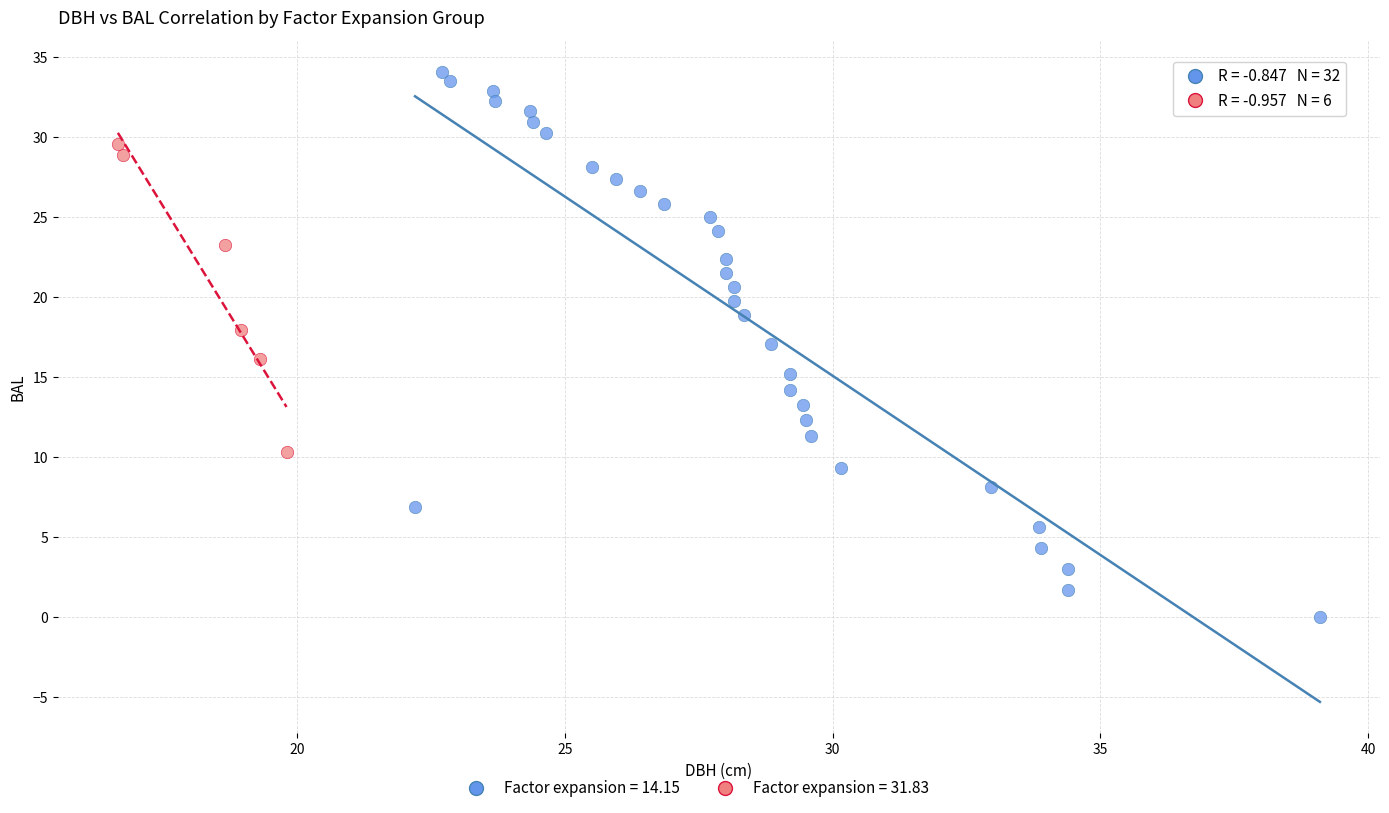

Which series contains the lowest Y value?

Factor expansion = 14.15